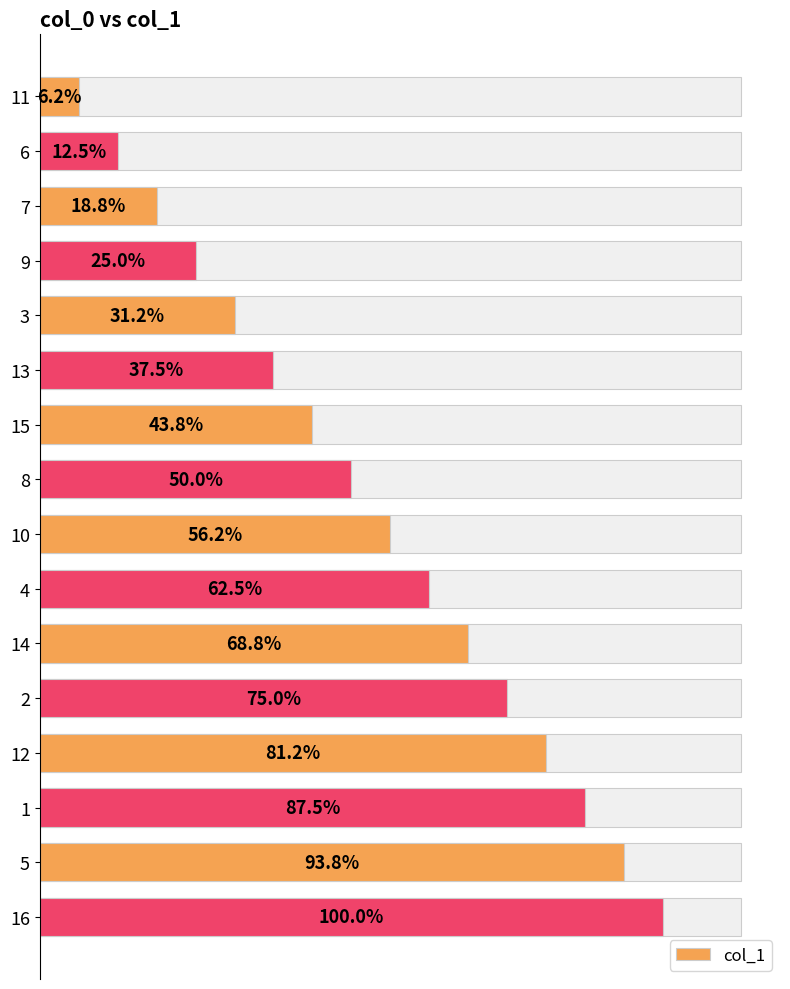

The value at 16 is 7. True or false?

False